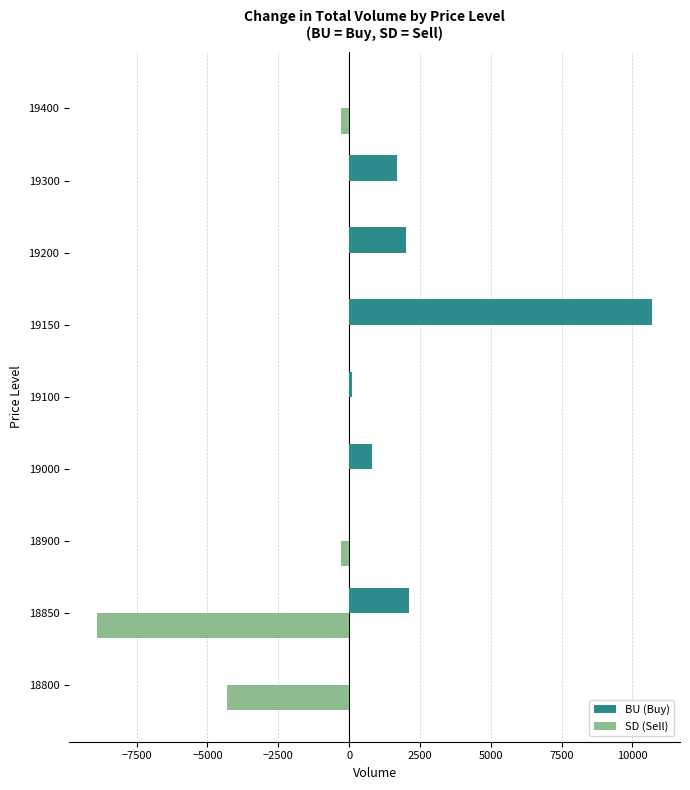

Which category has the highest value in the BU (Buy) series?

19150